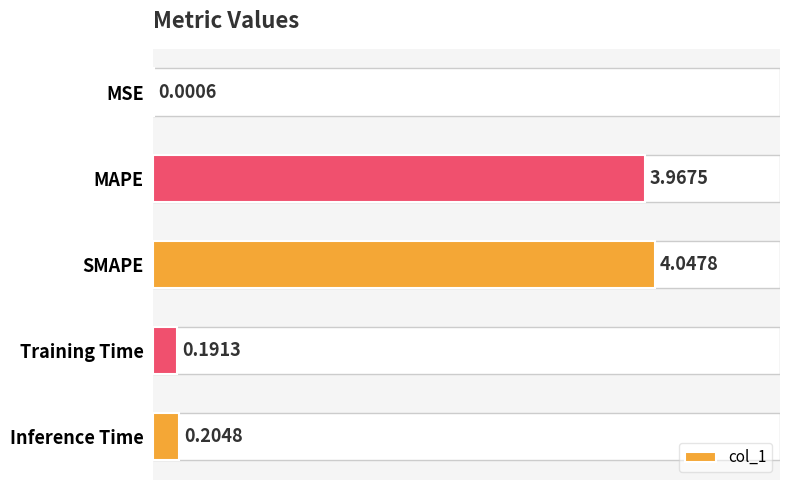

At which label is the value closest to 2?

Inference Time